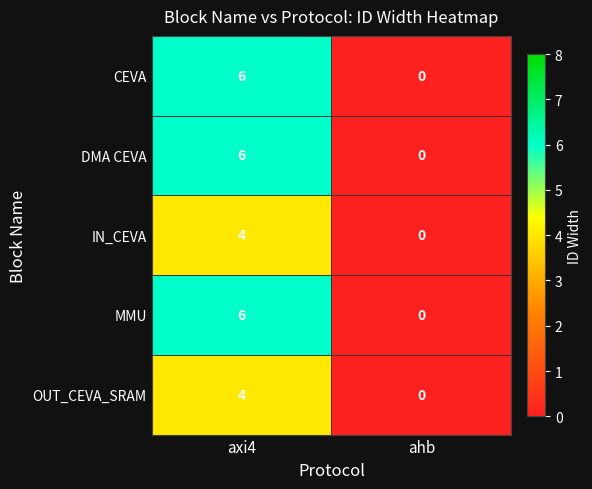

Reading left to right, extract all data points from this chart.

CEVA: 6	0
DMA CEVA: 6	0
IN_CEVA: 4	0
MMU: 6	0
OUT_CEVA_SRAM: 4	0